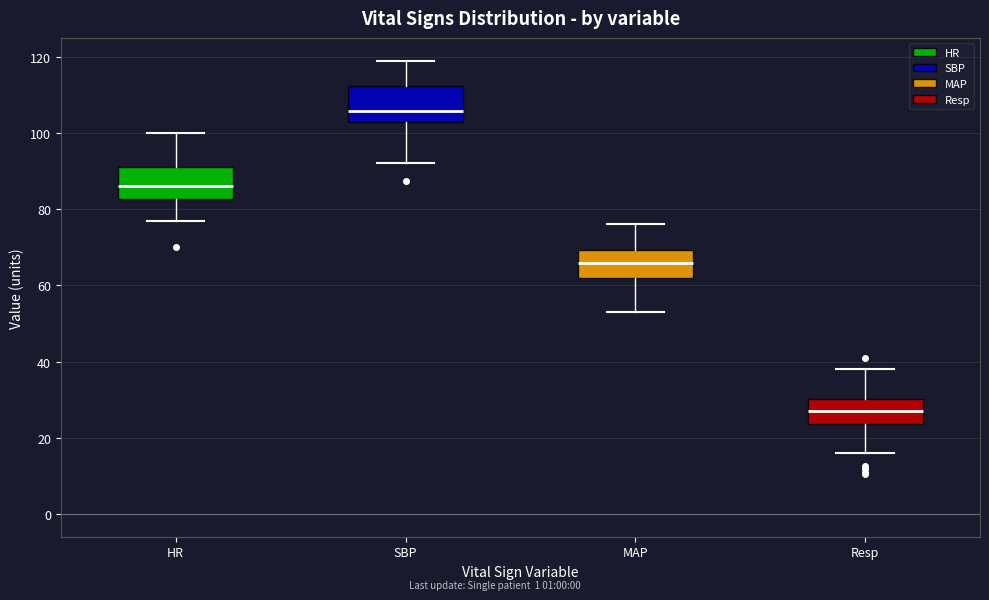

Where does the upper whisker of the box for SBP end on the y-axis? The values are not printed on the chart, so give them approximately, as read against the axis.

120